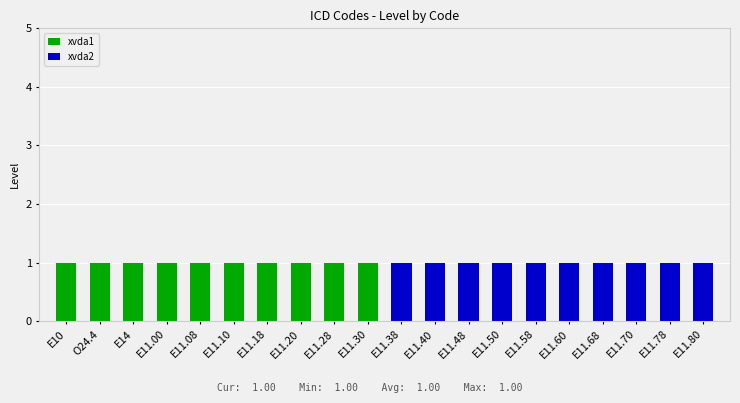

The value of xvda1 at E11.00 is 1. True or false?

True